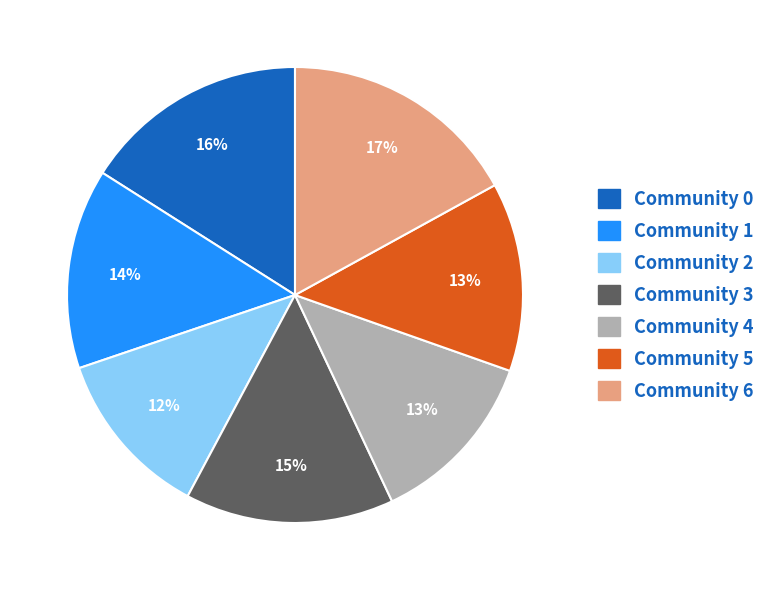

The Community 0 slice represents 8% of the pie. True or false?

False